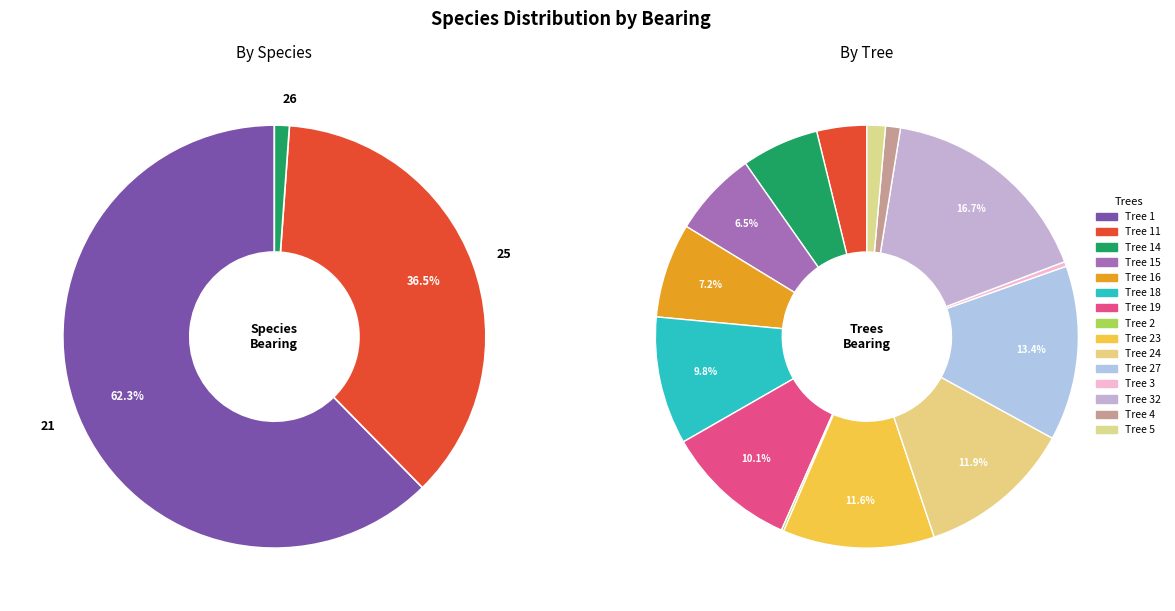

Between 21 and 21, which is larger?

21